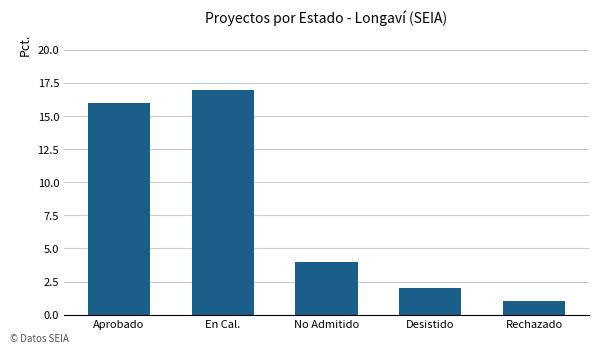

What position from the right is Rechazado?

1